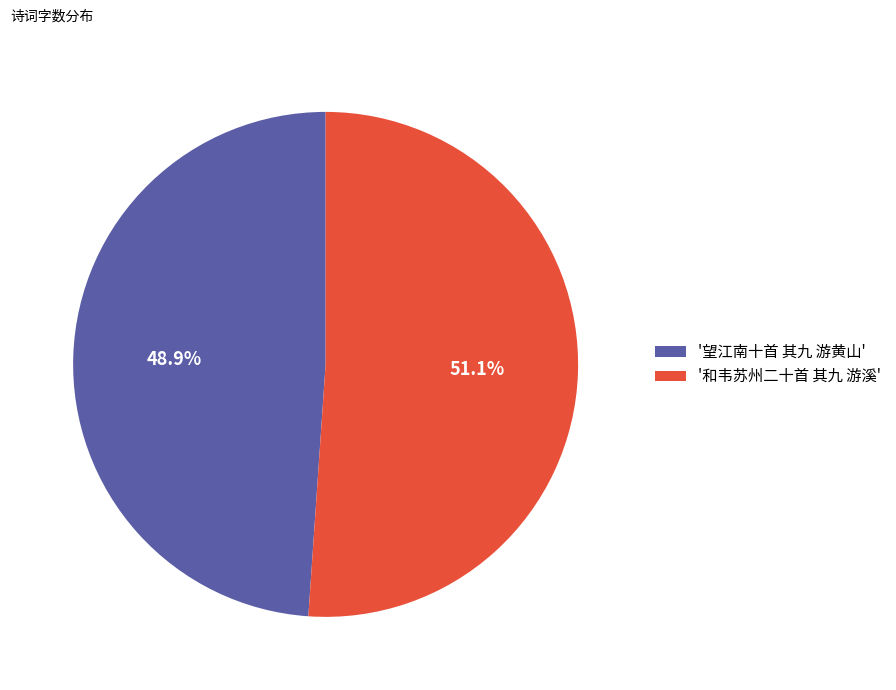

Which has a higher value, '望江南十首 其九 游黄山' or '和韦苏州二十首 其九 游溪'?

'和韦苏州二十首 其九 游溪'